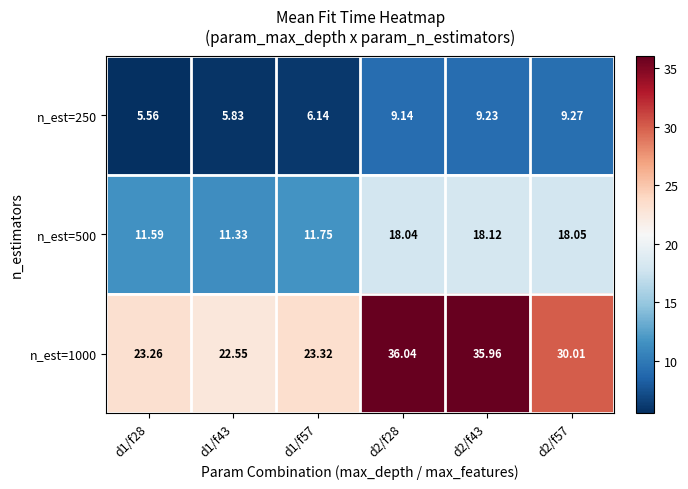

Is the value of n_est=1000 at d2/f43 greater than the value of n_est=250 at d2/f28?

Yes